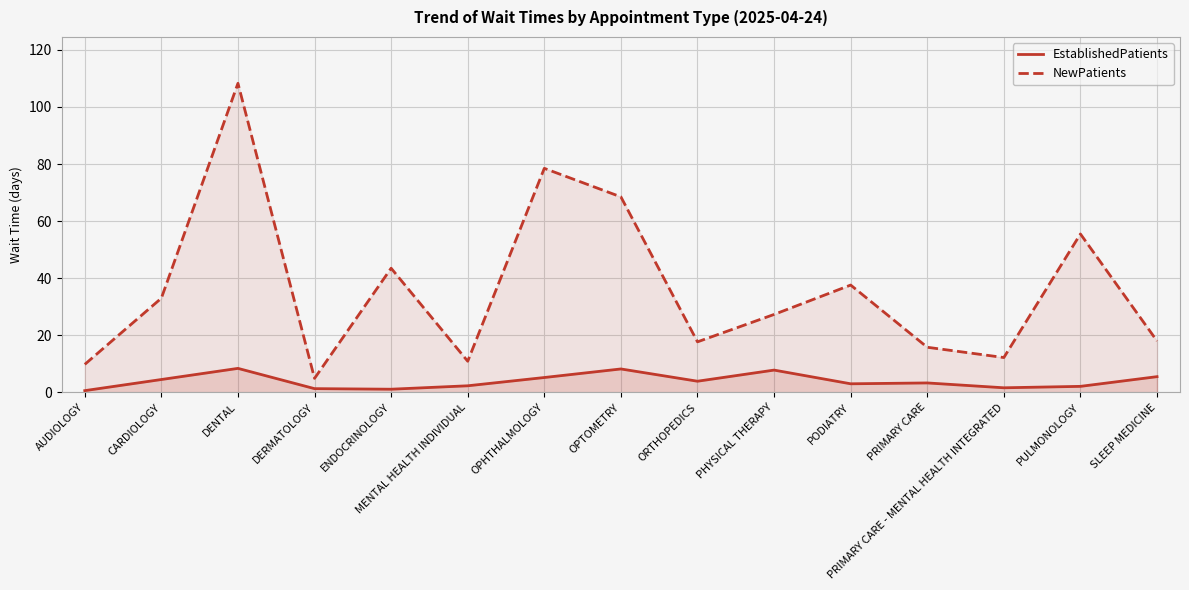

How many series are shown in this chart?

2